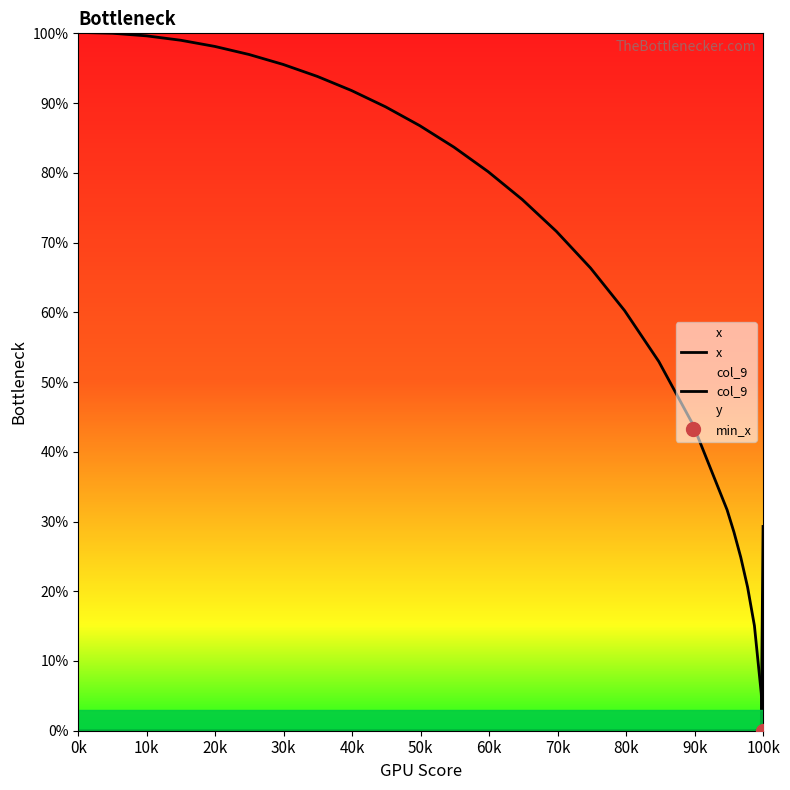

True or false: x has more than 1 interior local peaks.

False